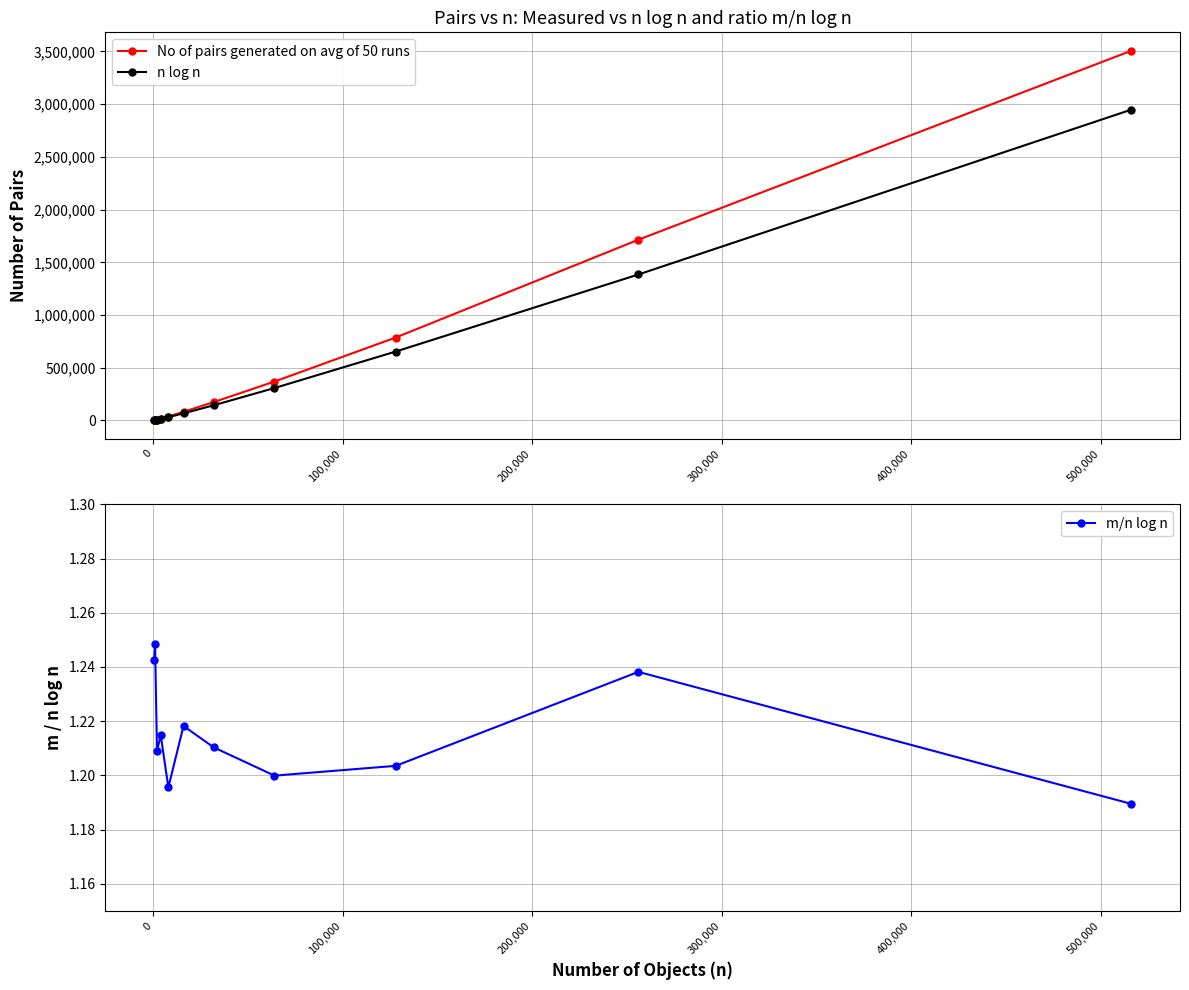

True or false: No of pairs generated on avg of 50 runs has more than 2 interior local peaks.

False